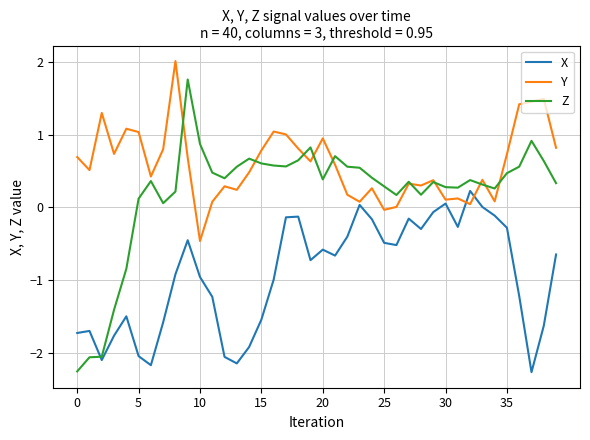

What is the greatest value displayed?

2.0